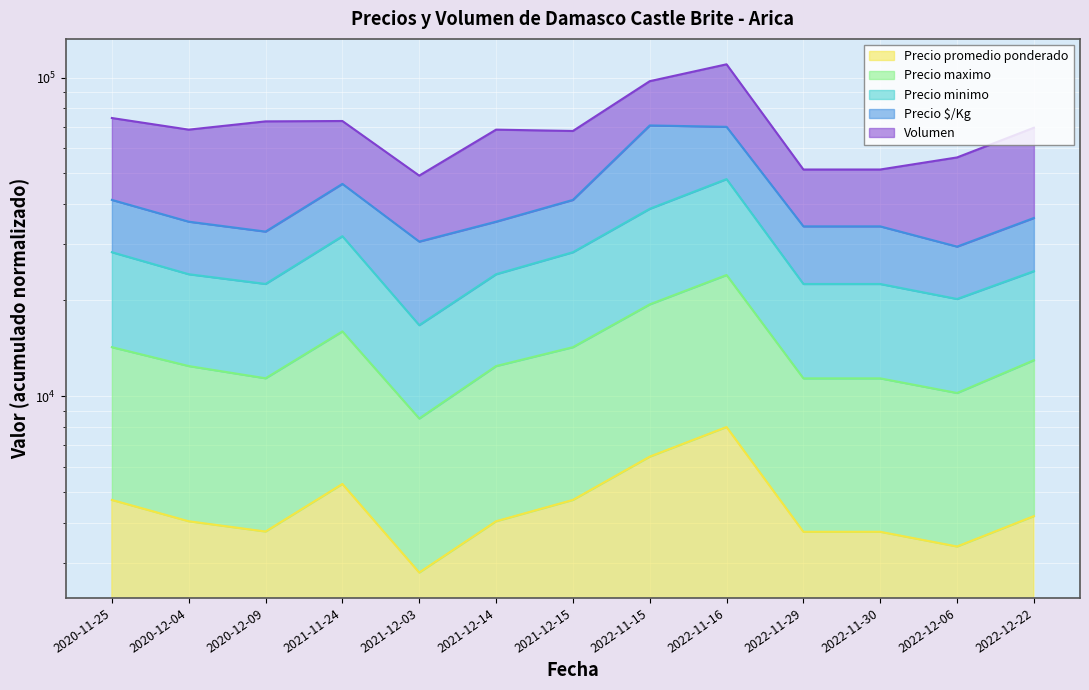

True or false: Precio promedio ponderado has more than 2 points higher than both neighbors.

False